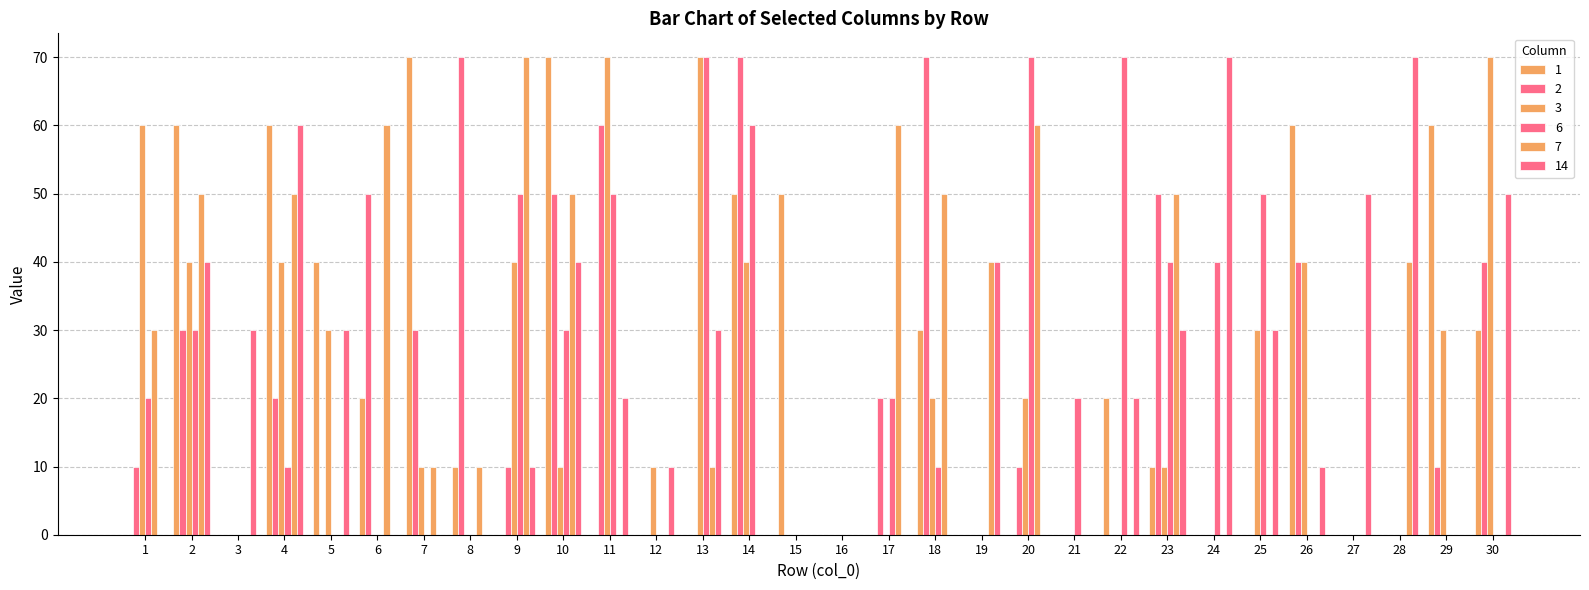

At how many categories does at least one series exceed 62?

13